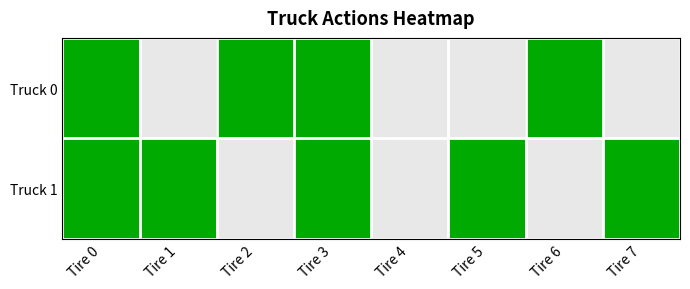

Which series has the largest total across all categories?

Truck 1